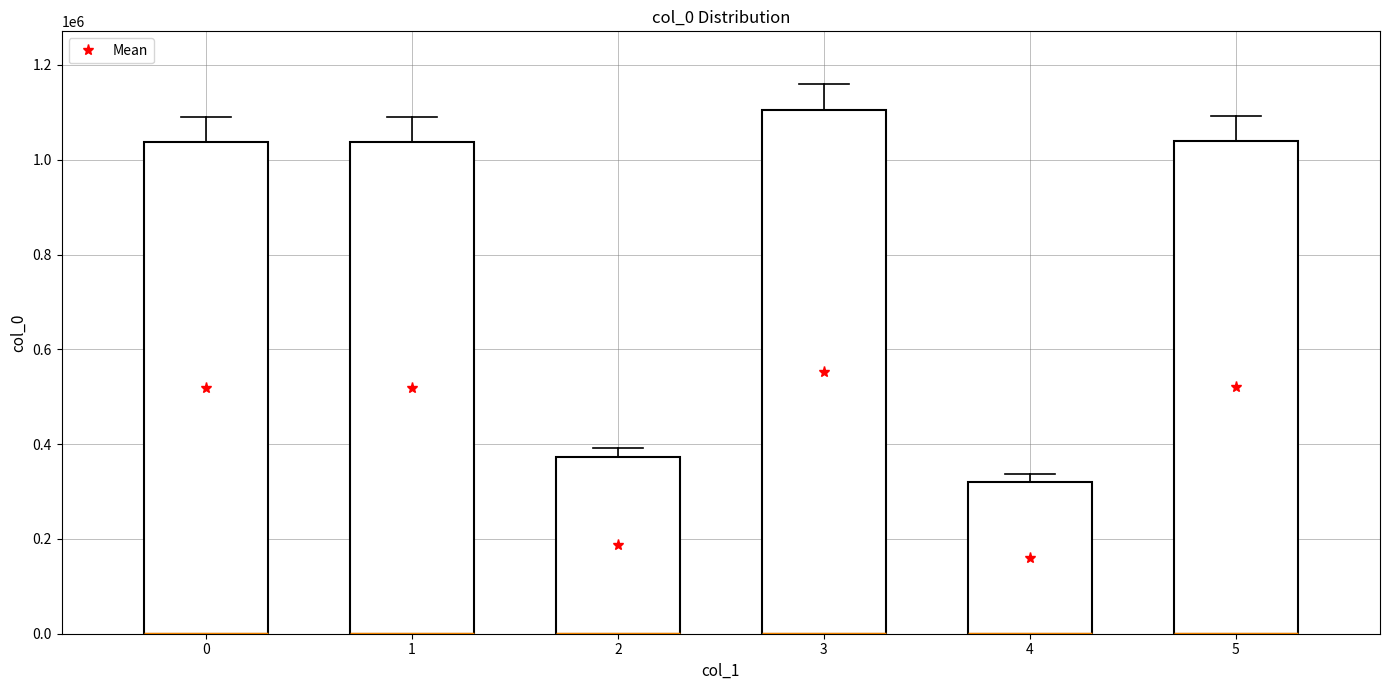

Reading left to right, extract all data points from this chart.

天平相公远寄佳章谨依韵和呈 其二=1038072	天平相公远寄佳章谨依韵和呈 其一=1038071	致政宫师张相公远惠佳篇谨次元韵为答=372619	天平相公远寄佳章谨依韵和呈=1105181	天平相公远寄佳章谨依韵和呈=320579	致政宫师张相公远惠佳篇谨次元韵为答=1039609